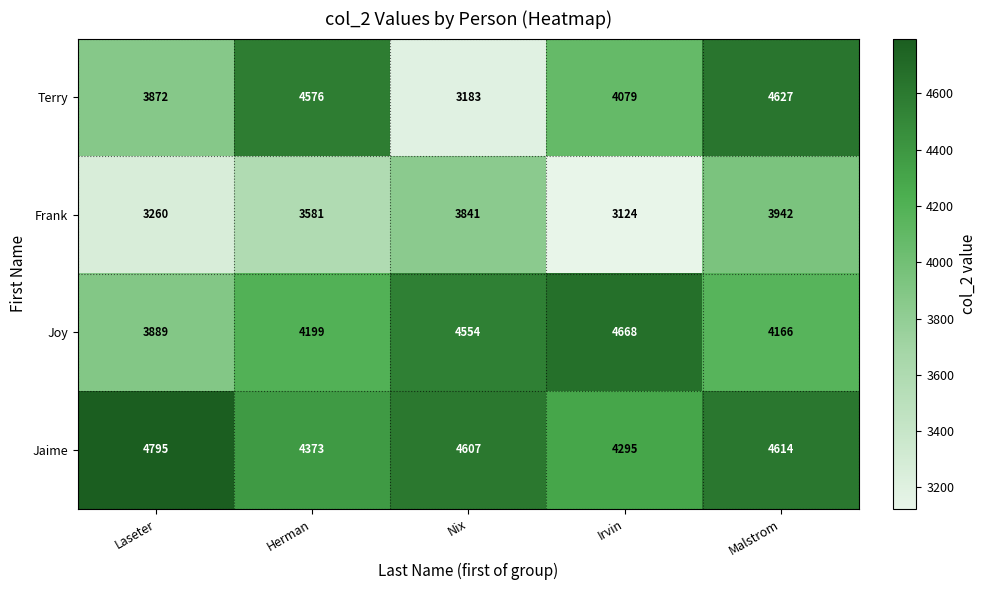

At which label is Frank closest to 3533?

Herman